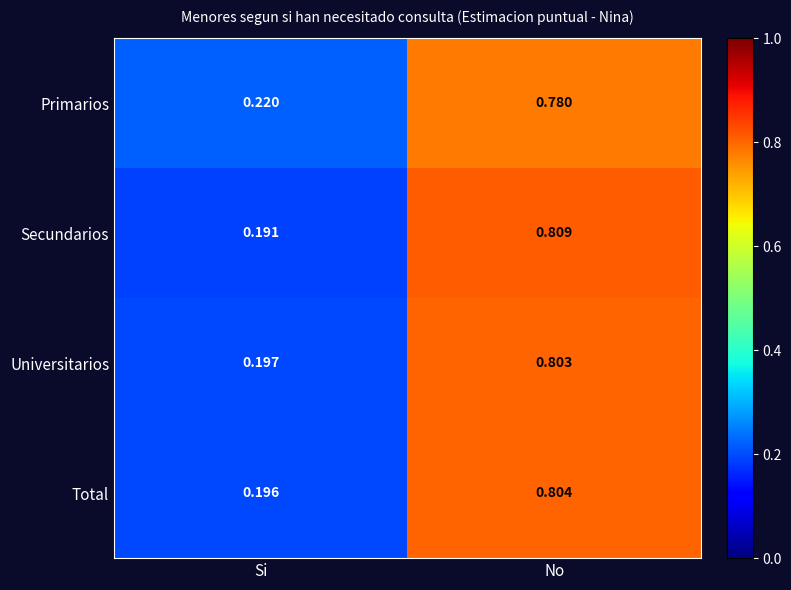

At which label is Primarios closest to 0?

Si